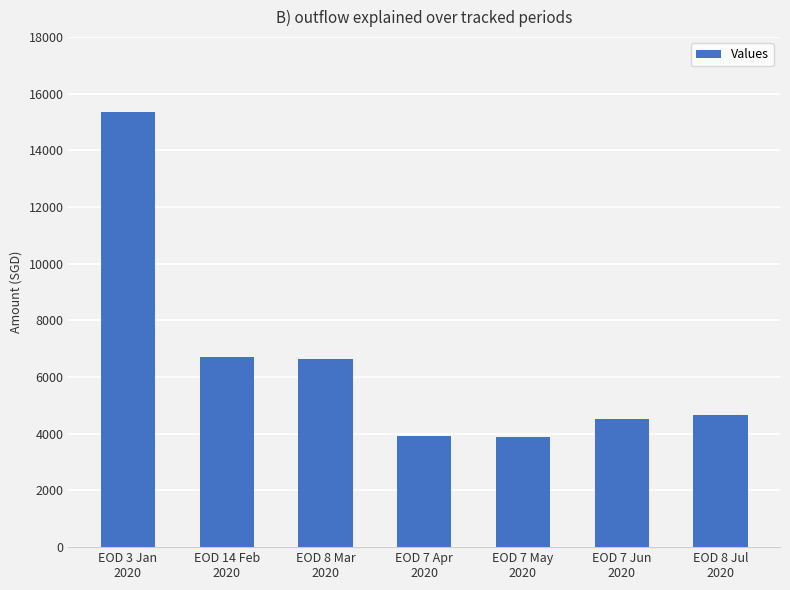

What is the label of the 4th bar from the left?

EOD 7 Apr
2020